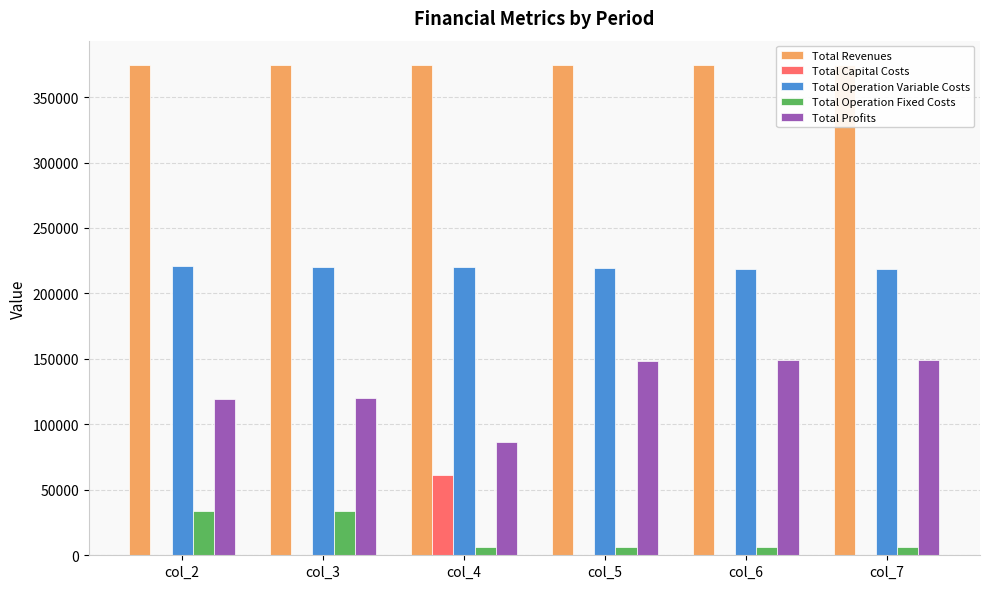

How many bars are there in total?

30